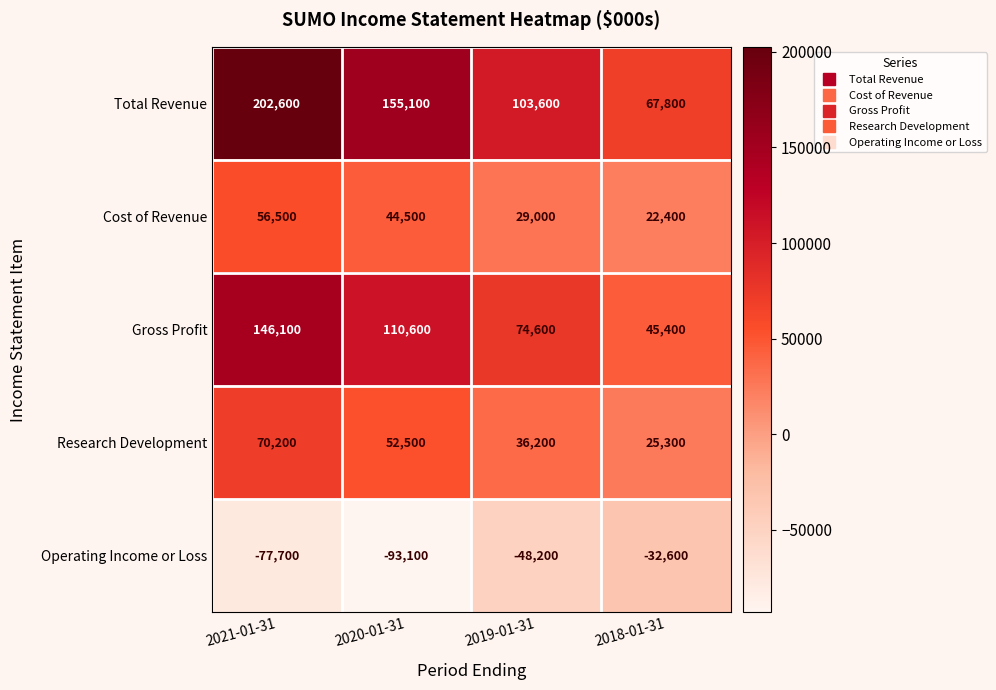

What is the difference between the maximum and second lowest values in the Cost of Revenue series?

27500